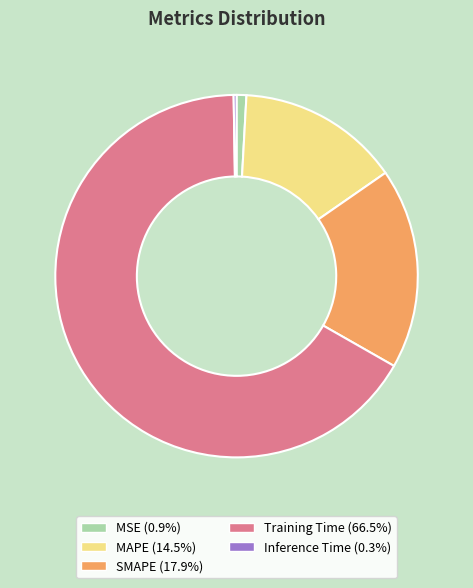

Is it true that Training Time is 66% of the pie?

True